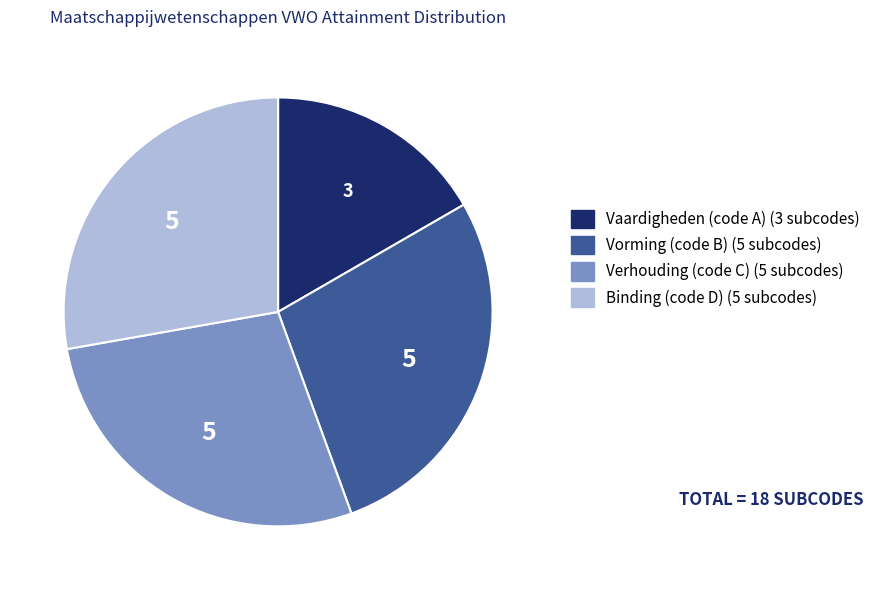

Is the sum of Vorming (code B) and Verhouding (code C) greater than half?

Yes